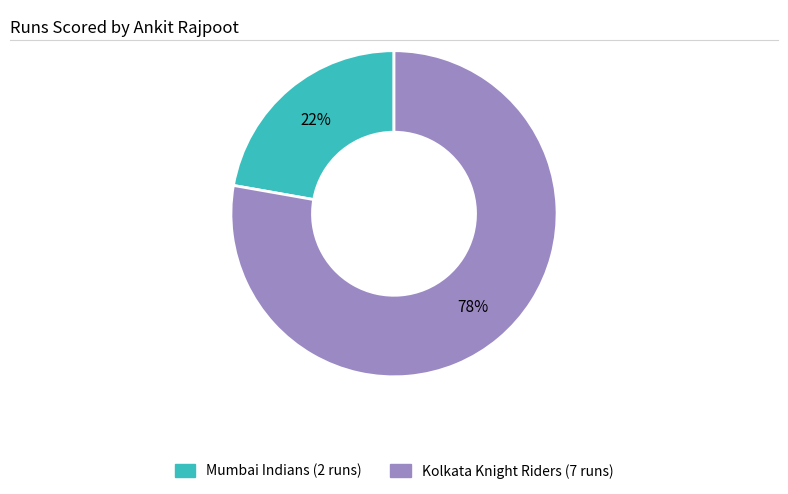

To the nearest percent, what is the difference between the Kolkata Knight Riders (7 runs) and Mumbai Indians (2 runs) slice percentages?

56%